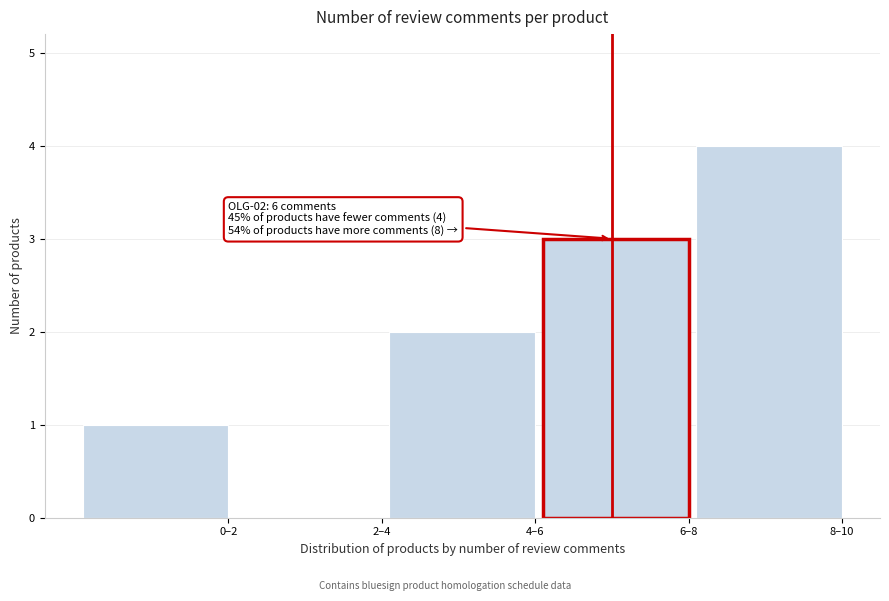

Reading left to right, list all the values displayed in this chart.

0–2=1	2–4=0	4–6=2	6–8=3	8–10=4